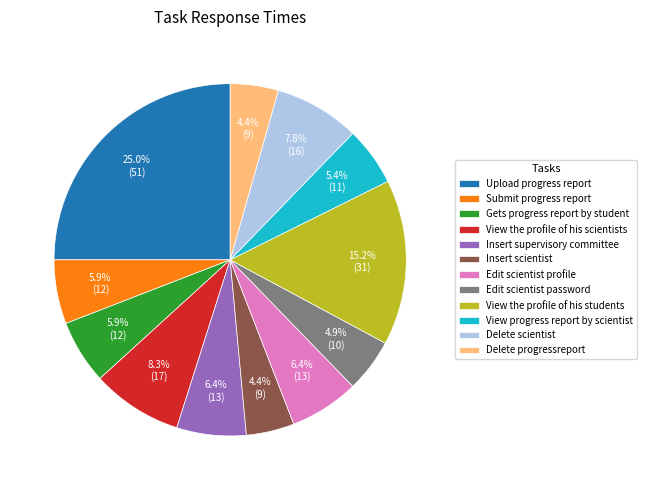

Count the number of slices in the pie.

12